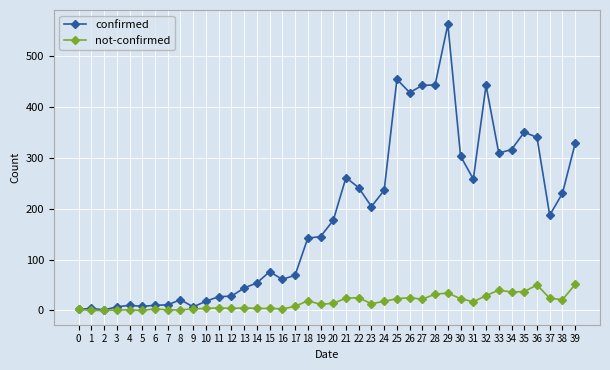

Which label corresponds to the largest value in the chart?

29